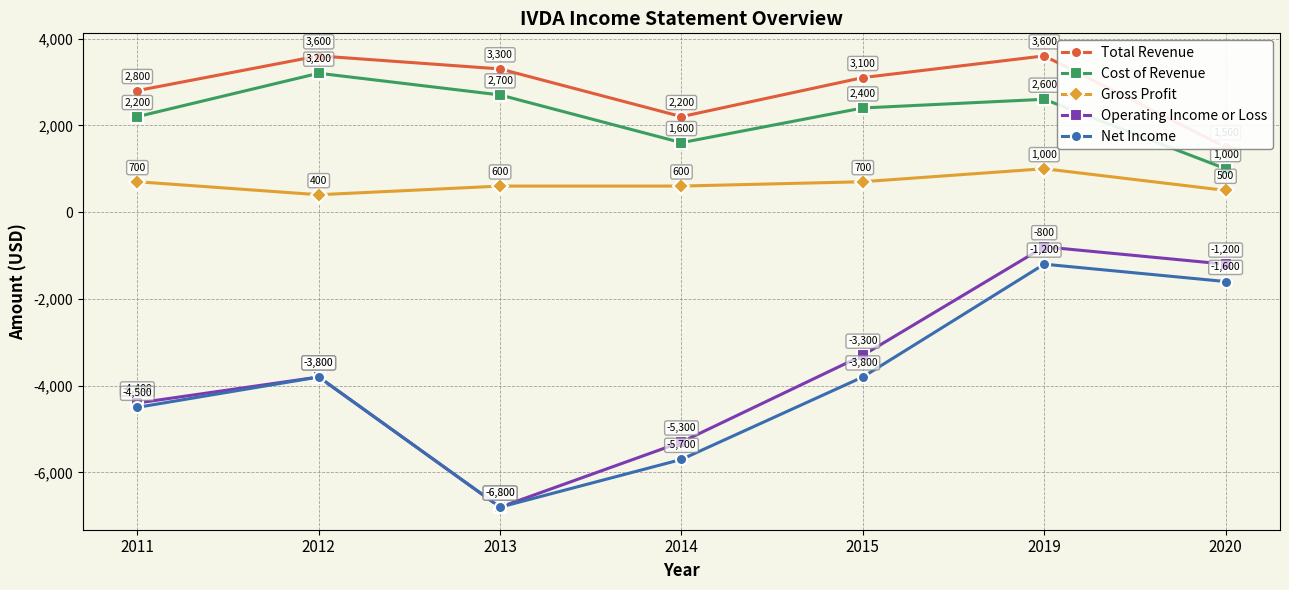

What is the minimum value for Net Income?

-6800